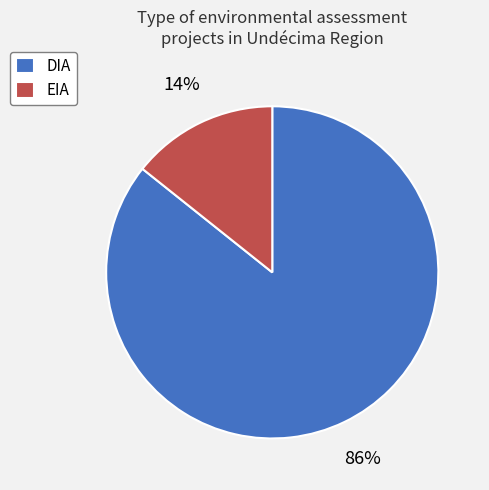

What is the smallest slice in the pie chart?

EIA